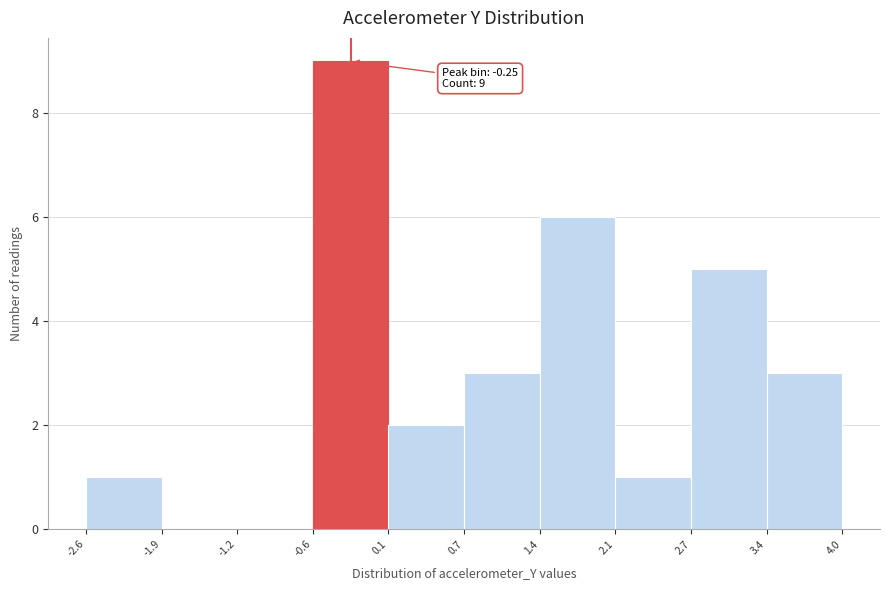

Which range on the x-axis has the tallest bar?

-0.6 to 0.1